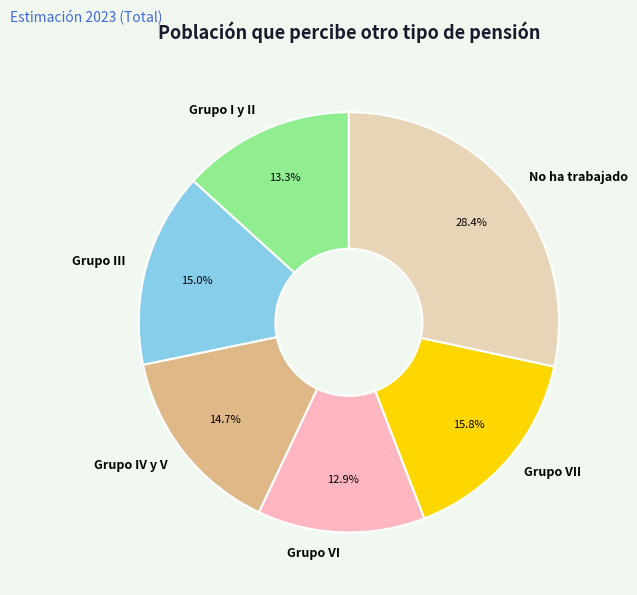

To the nearest percent, what is the combined percentage of No ha trabajado and Grupo VI?

41%